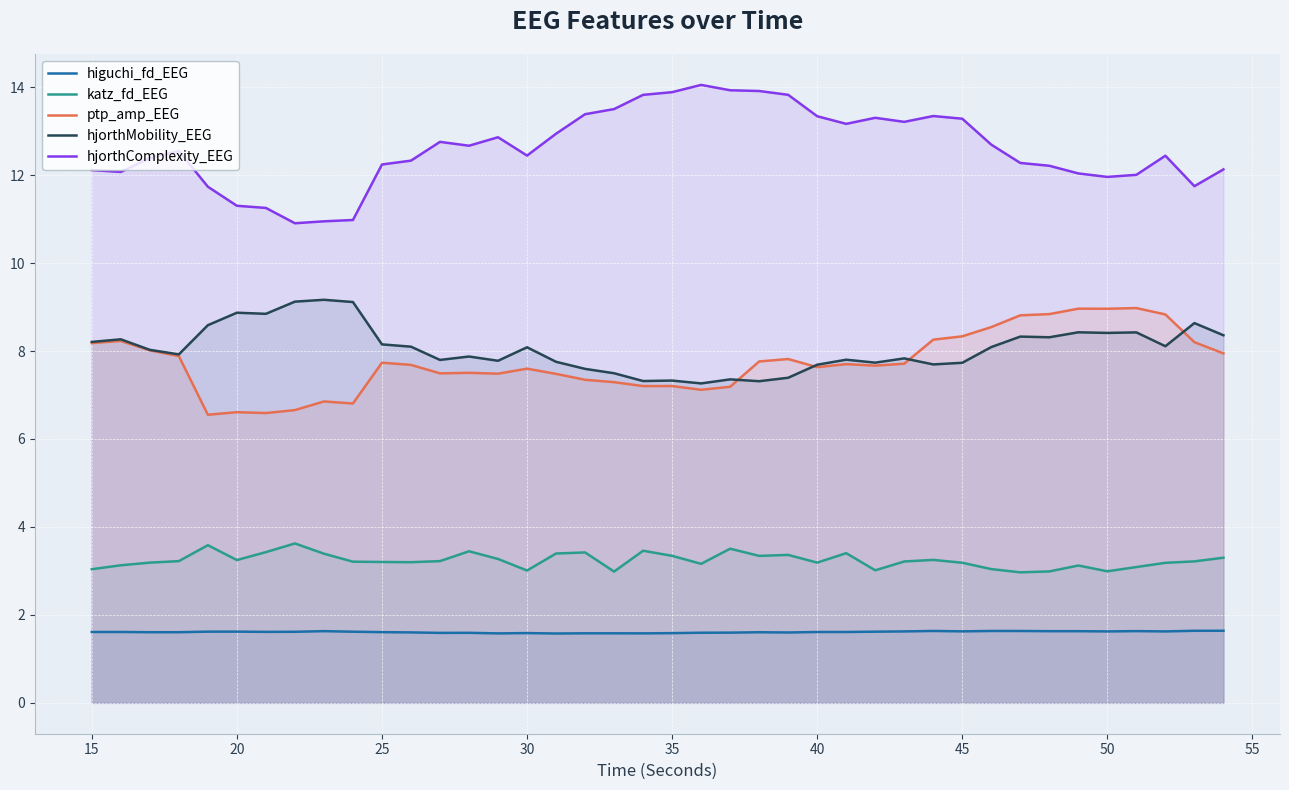

What is the value of the hjorthMobility_EEG point at the 5th from the left?

8.6